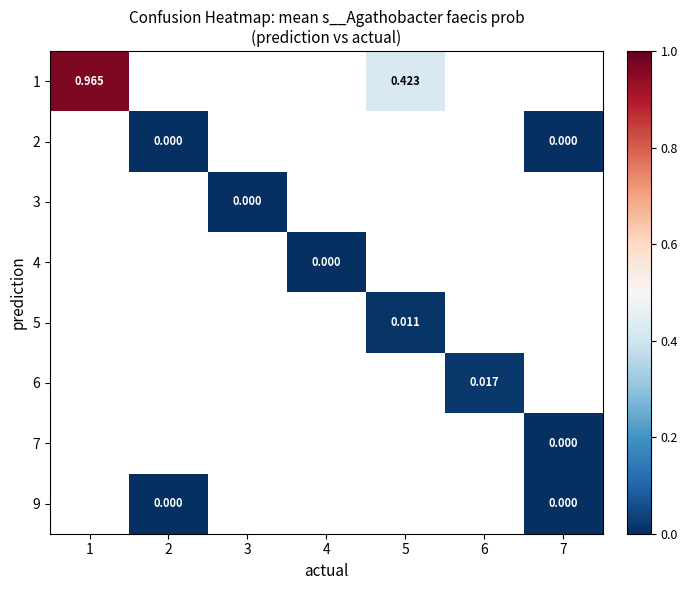

Between 2 and 3, which is larger?

3